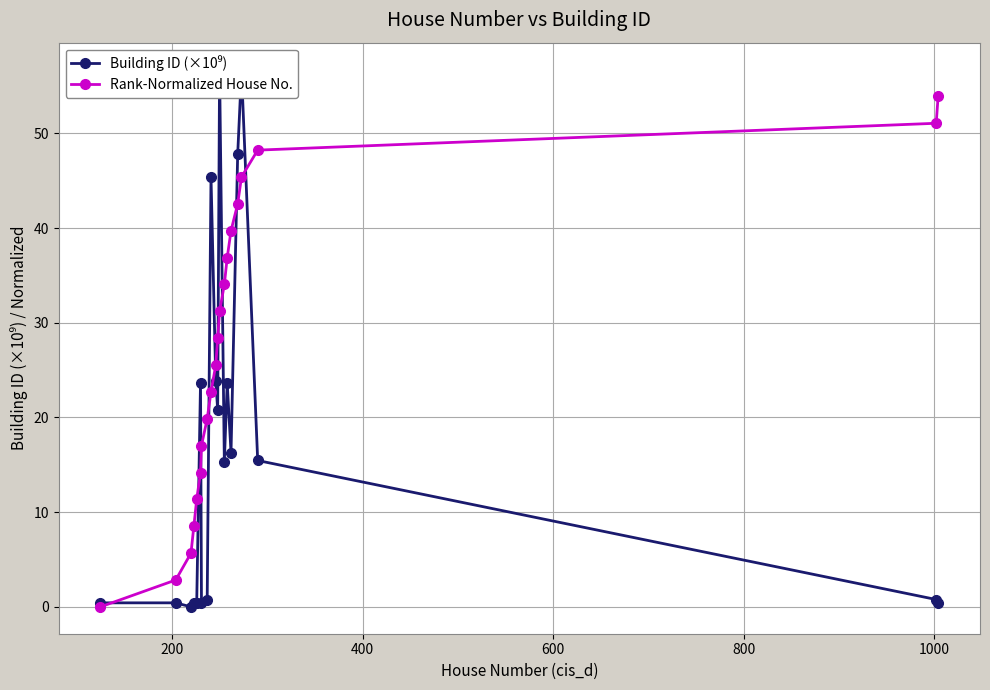

What is the value of the Rank-Normalized House No. point at the 16th from the left?

42.6